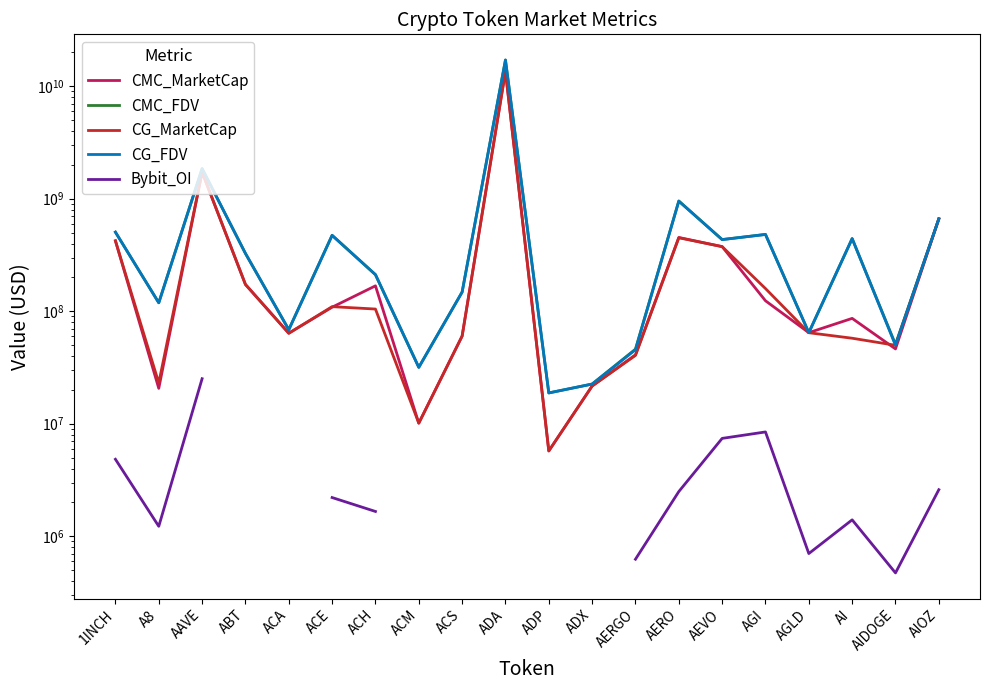

Where is the first local maximum for CMC_MarketCap?

AAVE